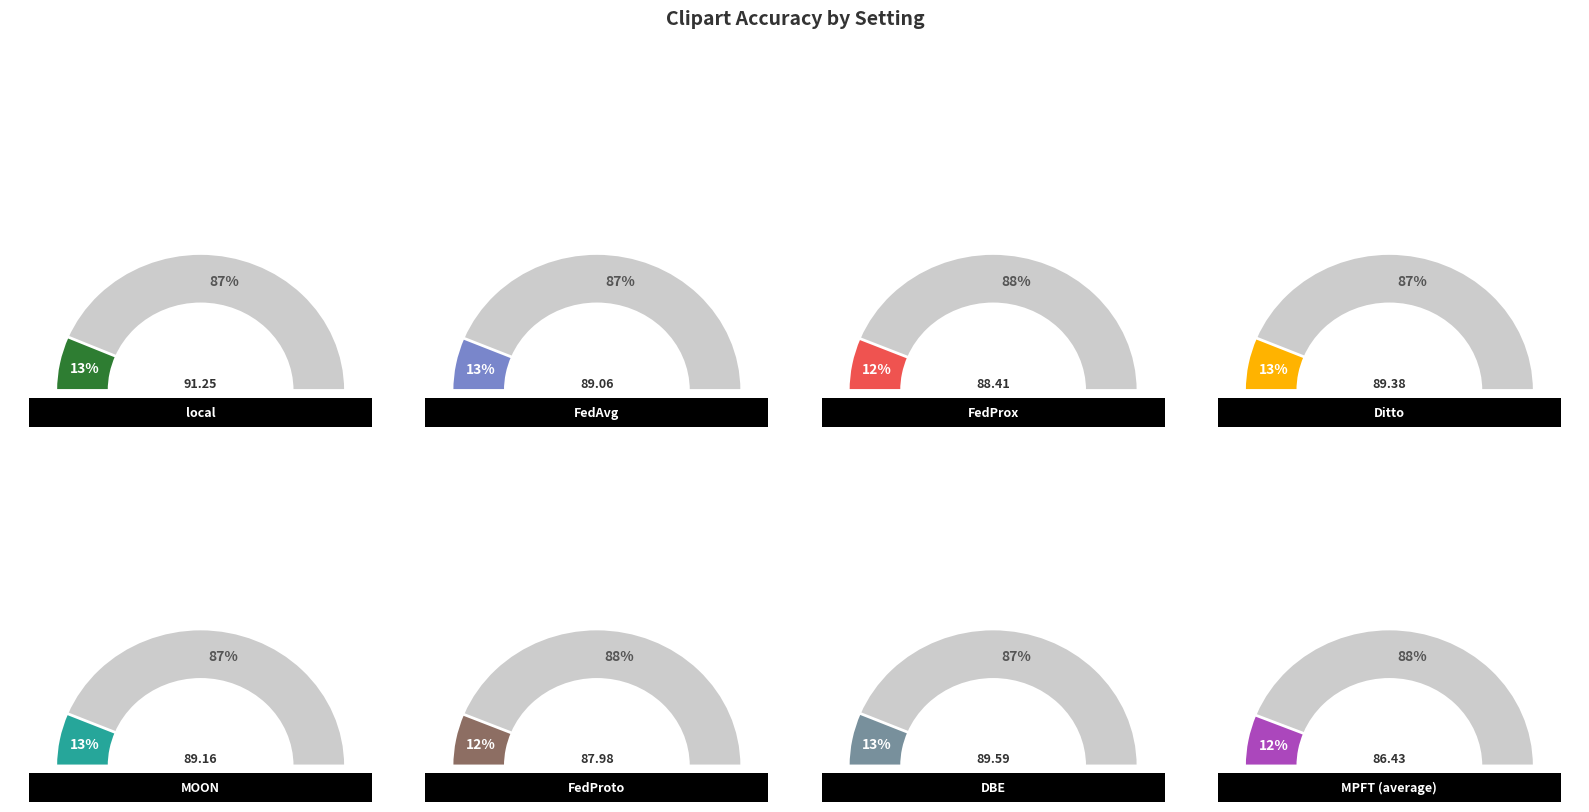

What percentage is the FedProx slice, to the nearest percent?

12%